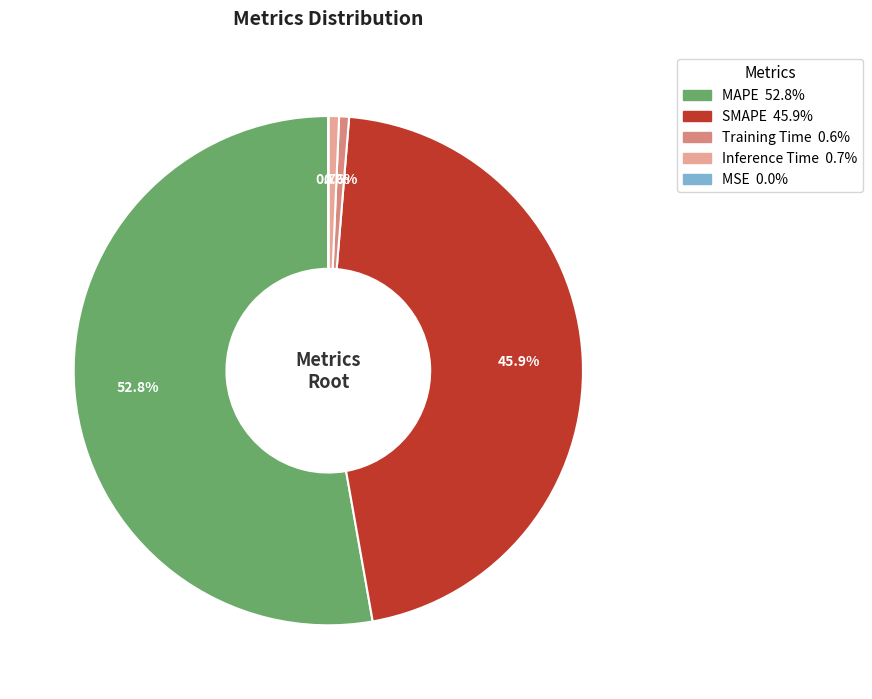

To the nearest percent, what portion does SMAPE represent?

46%